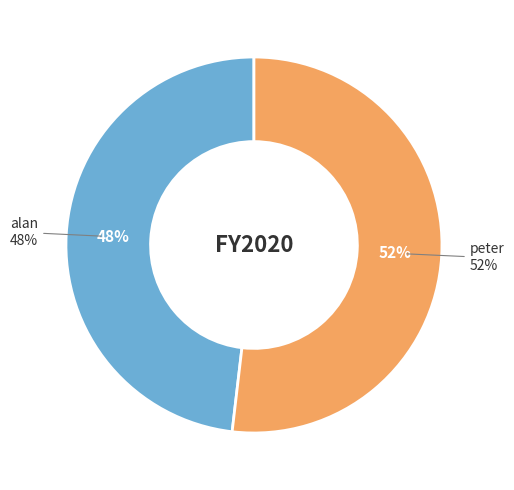

Which slice is the smallest?

alan